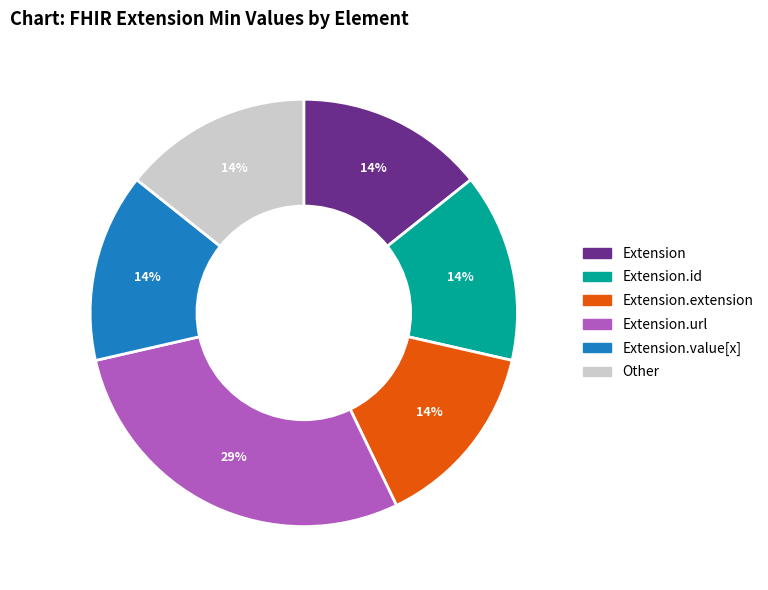

Is there any slice that represents more than half of the pie?

No